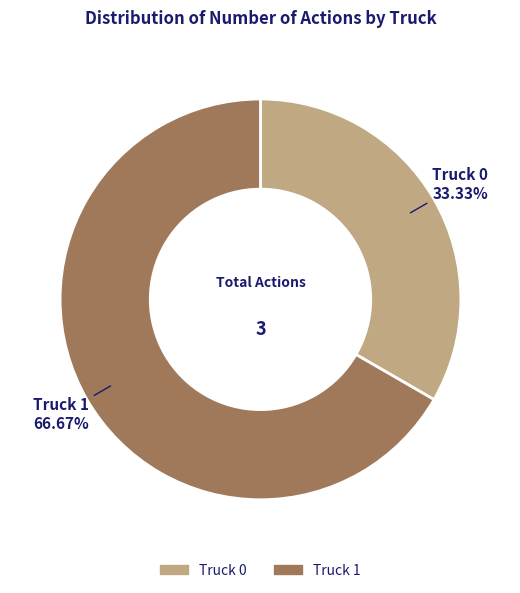

To the nearest percent, what is the average slice percentage?

50%